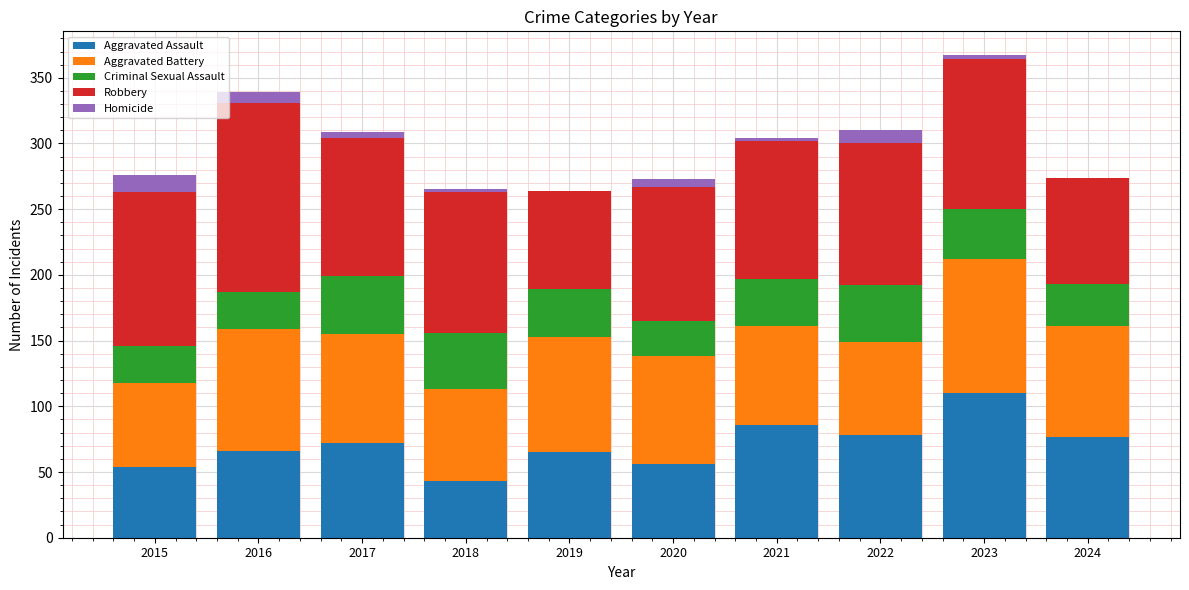

True or false: Aggravated Assault has a value of 72 at 2017.

True